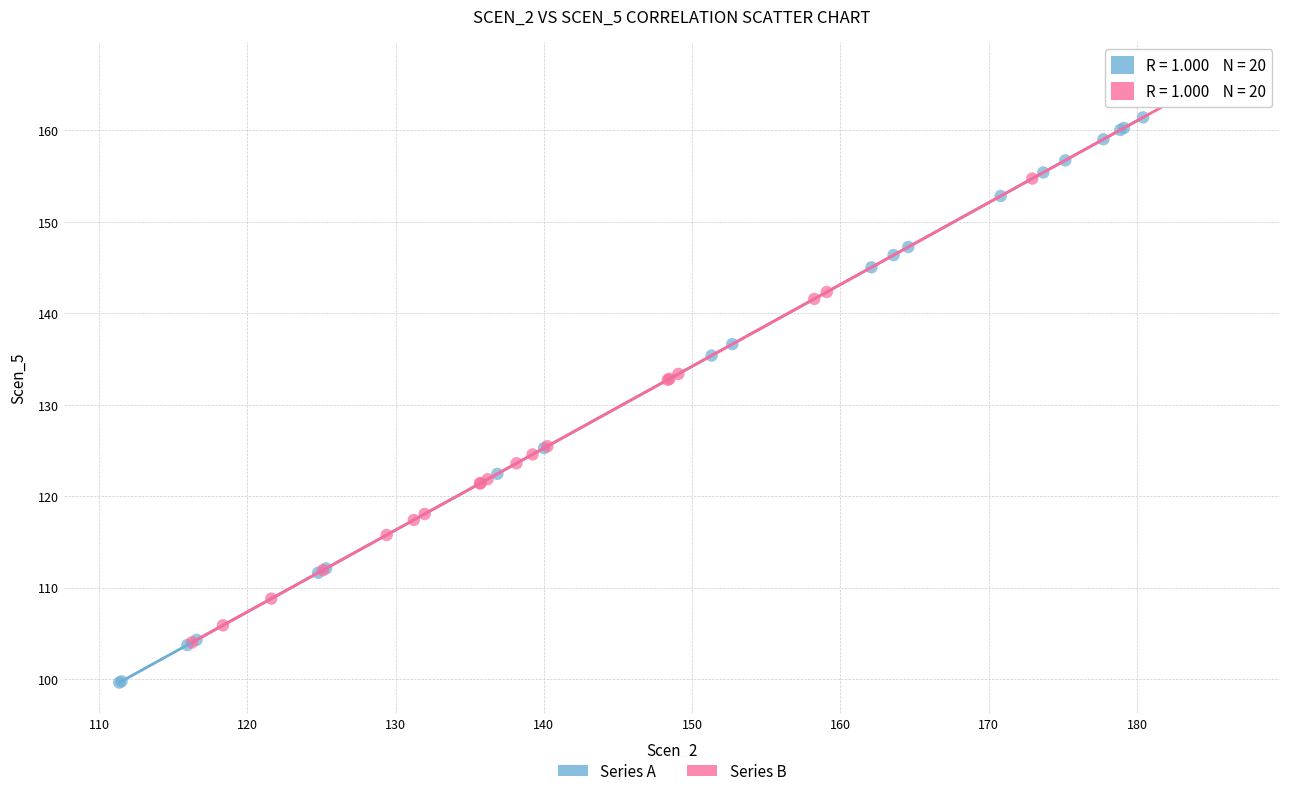

Which series reaches the minimum Y coordinate?

Series A